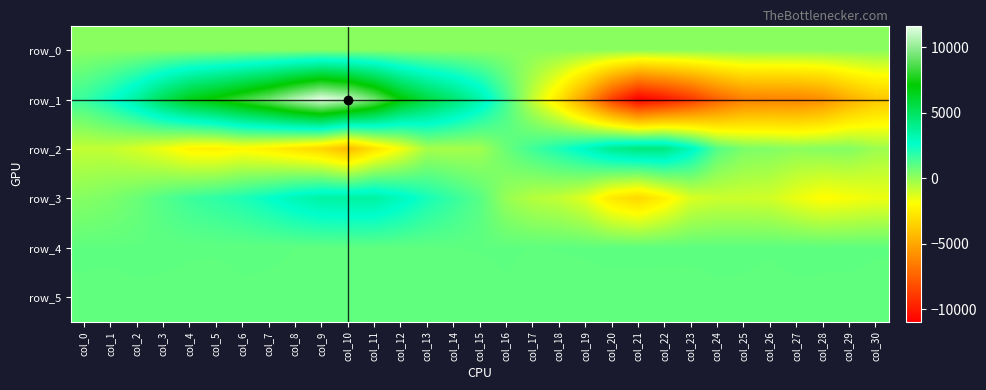

Reading left to right, extract all data points from this chart.

row_0: 170.2	170.3	170.3	170.4	170.4	170.5	170.5	170.6	170.7	170.7	170.7	170.8	170.9	170.9	170.9	171.0	171.1	171.1	171.2	171.2	171.3	171.3	171.4	171.4	171.5	171.5	171.6	171.6	171.7	171.7	171.8
row_1: 1602.0	2419.0	3629.0	5236.0	6572.0	7343.0	8242.0	9235.0	10561.0	11643.0	10878.0	9291.0	7091.0	5661.0	4644.0	3388.0	1395.0	-795.0	-2813.0	-5486.0	-8693.0	-10969.0	-10139.0	-8987.0	-7460.0	-6429.0	-6304.0	-6271.0	-5888.0	-4806.0	-3924.0
row_2: -818.0	-845.0	-1183.0	-1643.0	-2257.0	-2382.0	-2108.0	-2419.0	-2876.0	-3372.0	-4341.0	-2895.0	-1735.0	-346.0	-348.0	-254.0	741.0	1483.0	2137.0	2915.0	3947.0	4373.0	4302.0	2997.0	1099.0	424.0	309.0	124.0	239.0	270.0	-160.0
row_3: 250.0	422.0	725.0	1143.0	1532.0	1781.0	2083.0	2538.0	3109.0	3500.0	3559.0	3549.0	2956.0	2204.0	1647.0	1053.0	-69.0	-597.0	-826.0	-1399.0	-2710.0	-3287.0	-2392.0	-1251.0	-1000.0	-1000.0	-1089.0	-1578.0	-1992.0	-1815.0	-1601.0
row_4: 923.0	919.0	924.0	922.0	915.0	916.0	922.0	918.0	911.0	904.0	910.0	907.0	905.0	907.0	911.0	913.0	918.0	909.0	913.0	914.0	921.0	921.0	921.0	920.0	922.0	921.0	916.0	925.0	921.0	924.0	916.0
row_5: 899.0	899.0	904.0	901.0	901.0	893.0	903.0	903.0	901.0	902.0	905.0	901.0	903.0	892.0	896.0	897.0	905.0	896.0	898.0	901.0	899.0	898.0	896.0	896.0	905.0	902.0	896.0	903.0	902.0	899.0	894.0